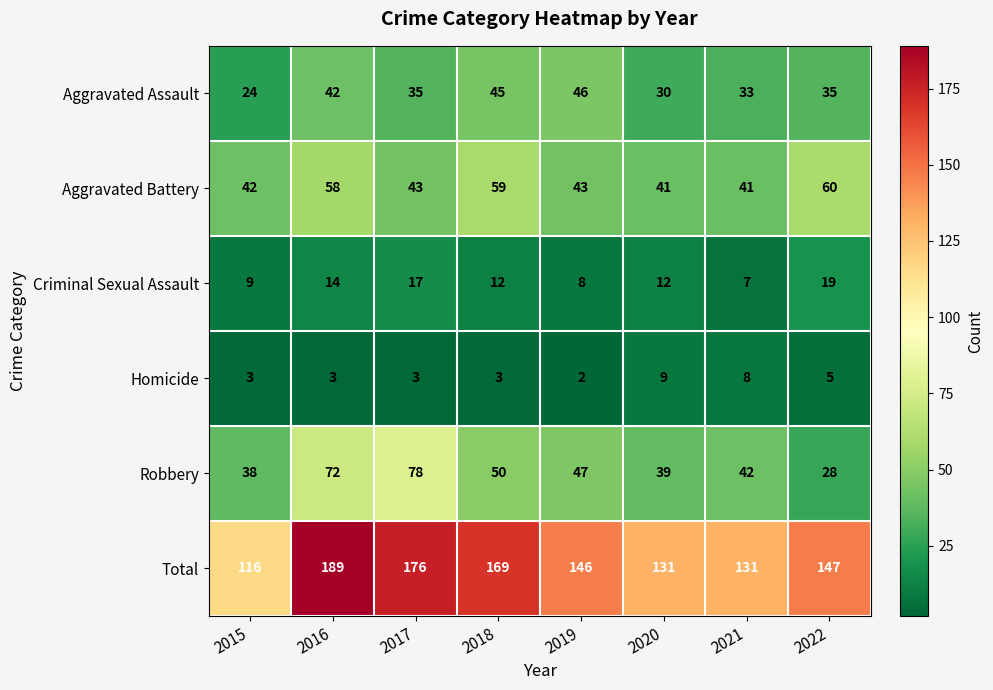

Is it true that Aggravated Battery equals 59 at 2018?

True